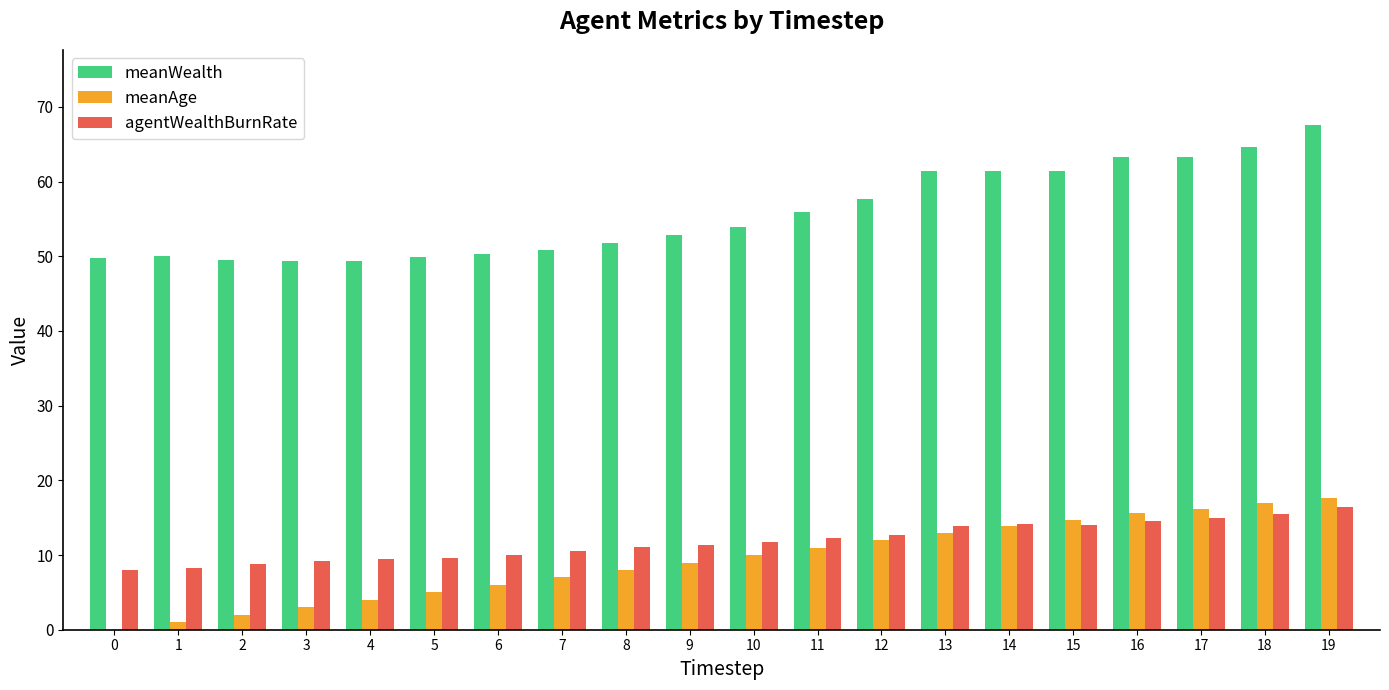

The value of agentWealthBurnRate at 7 is 3.4. True or false?

False